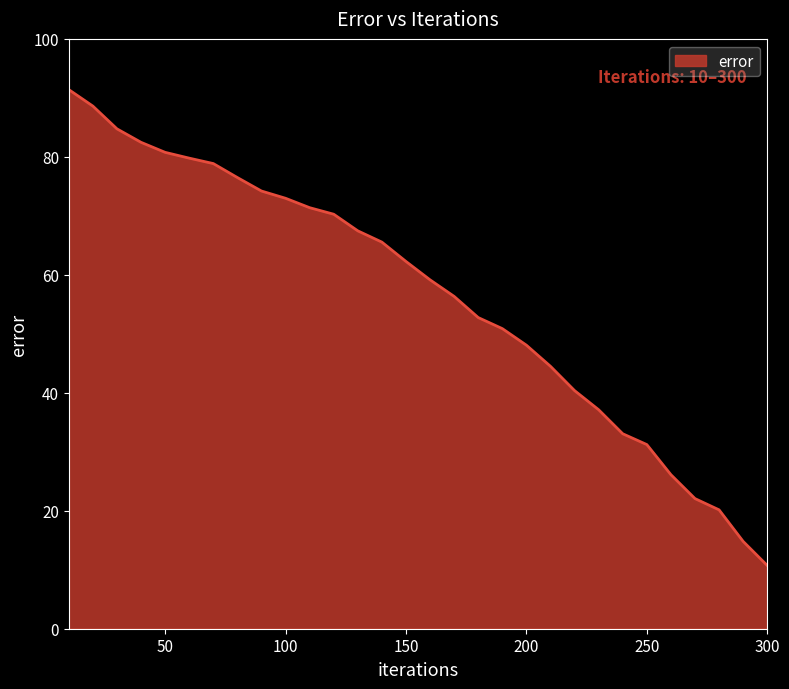

What is the minimum value shown in the chart?

10.7